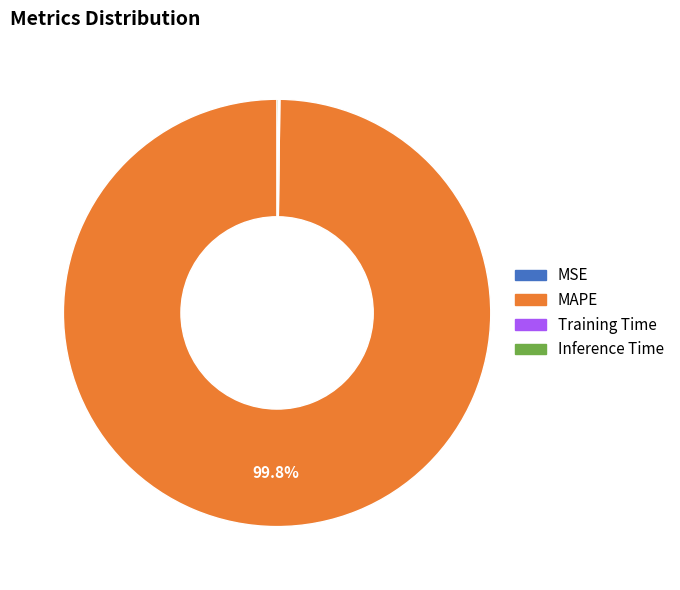

To the nearest percent, what is the average slice percentage?

25%